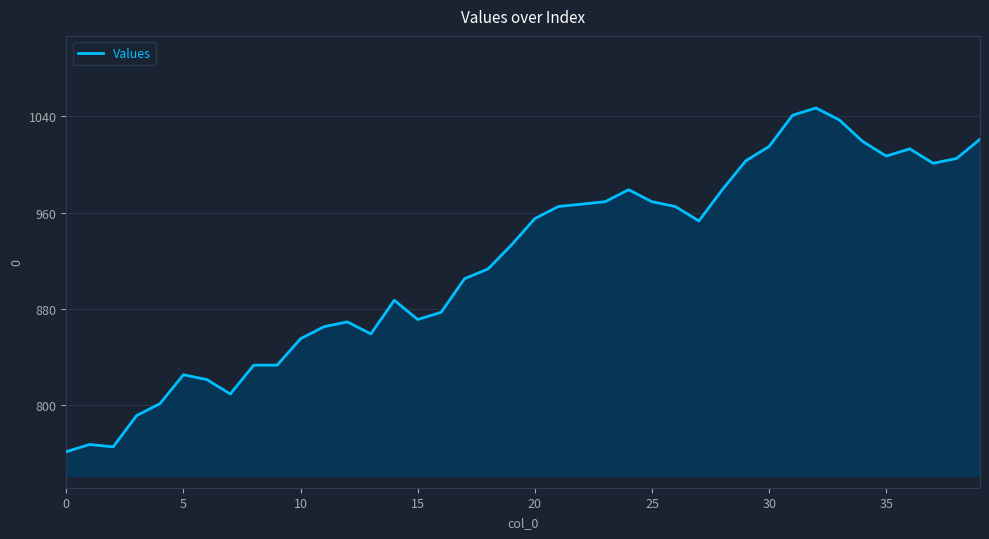

How many lines are shown in the chart?

1